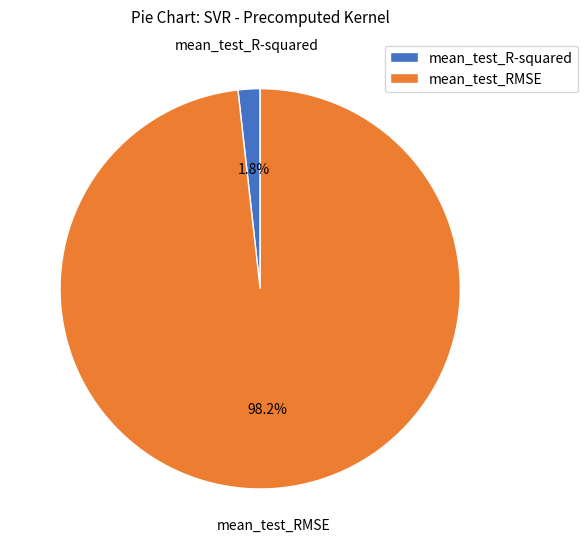

Between mean_test_RMSE and mean_test_R-squared, which is larger?

mean_test_RMSE